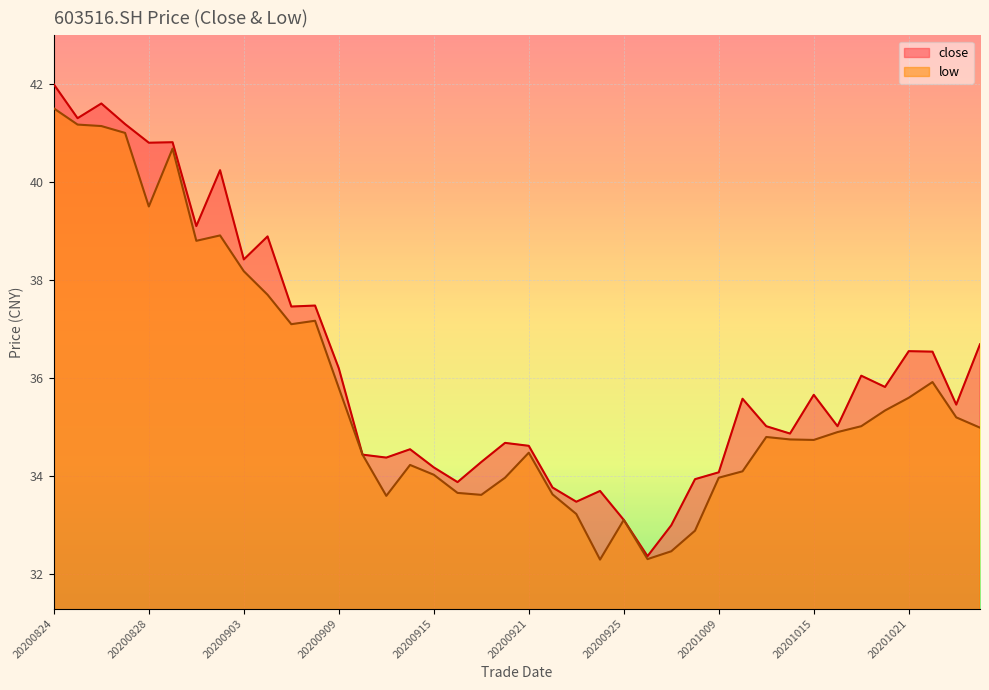

What is the value of the low point at the 1st from the left?

41.5